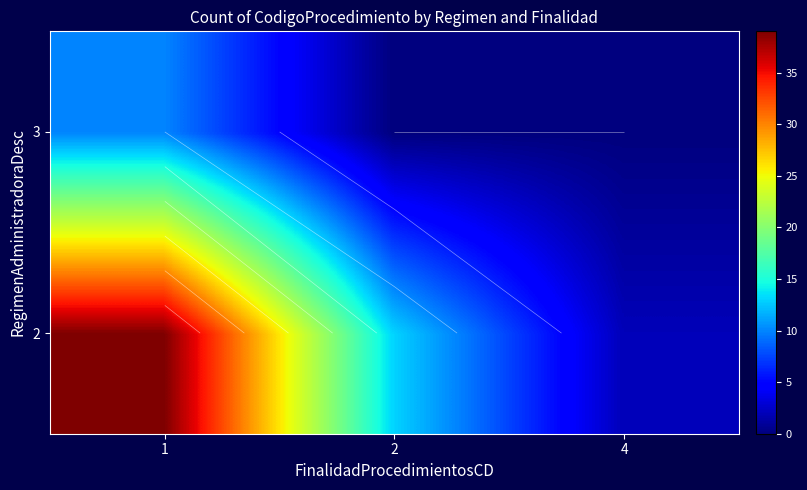

Is the value of 2 at 1 greater than the value of 3 at 1?

Yes